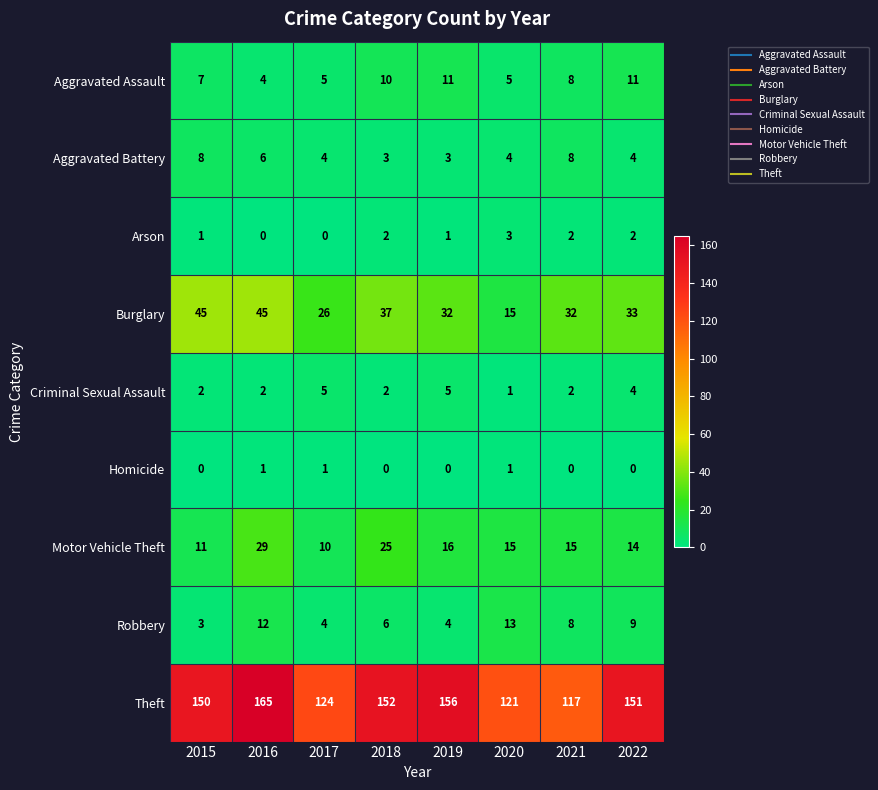

Count the number of data series in this chart.

9